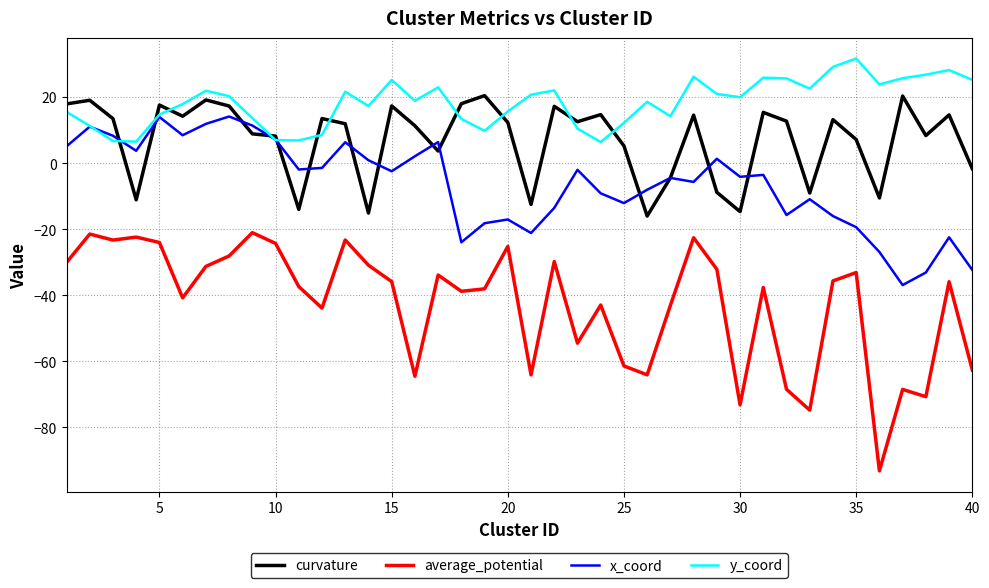

What is the difference between the maximum and minimum values in the average_potential series?

72.1